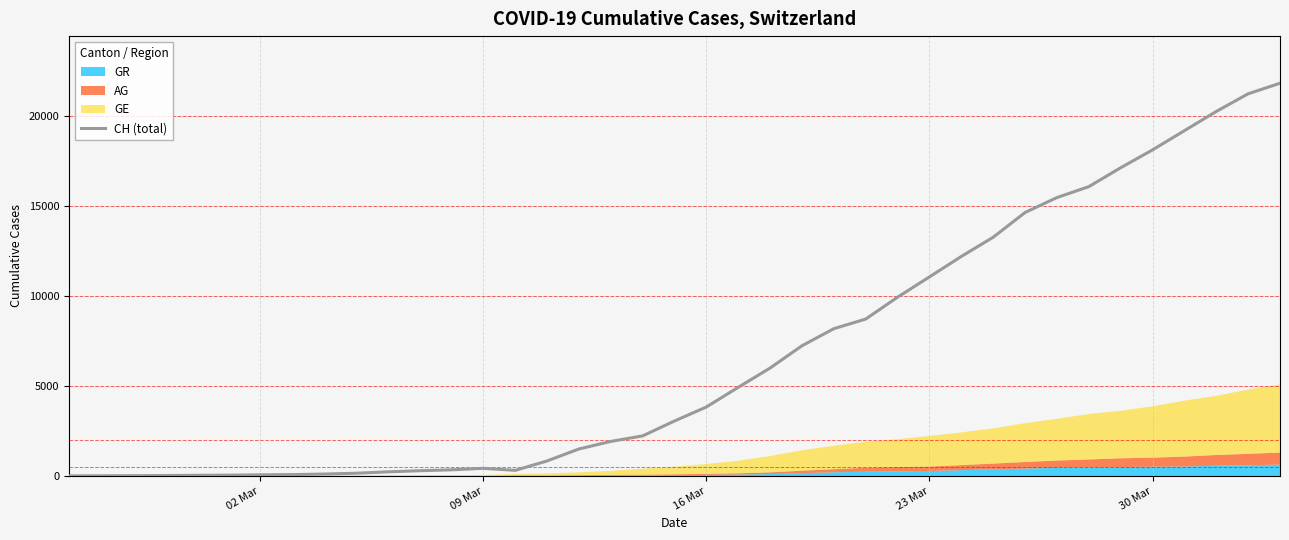

What is the difference between the second highest and minimum values?

21219